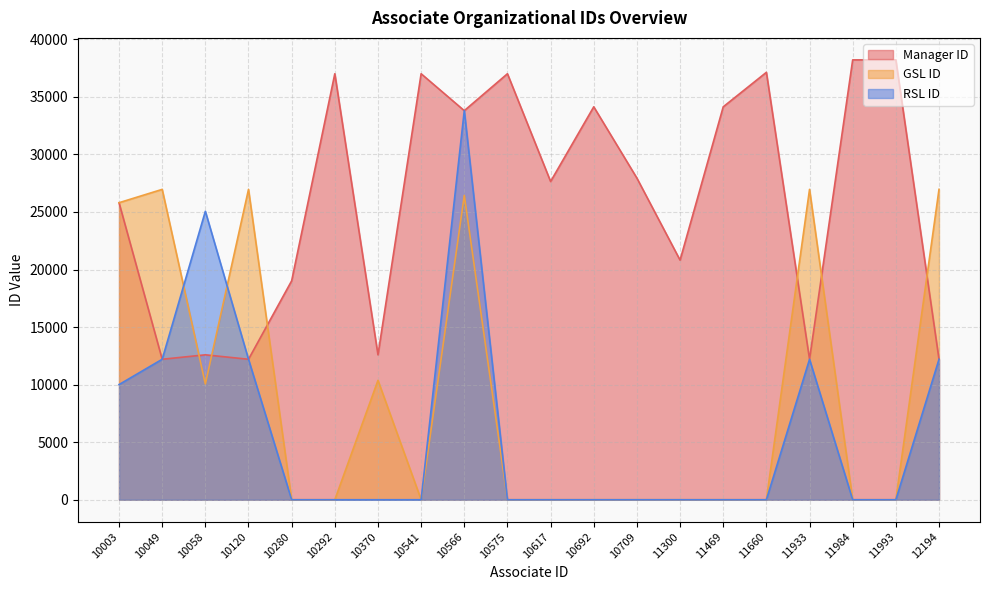

Between which two adjacent categories do GSL ID and Manager ID first intersect?

10049 and 10058